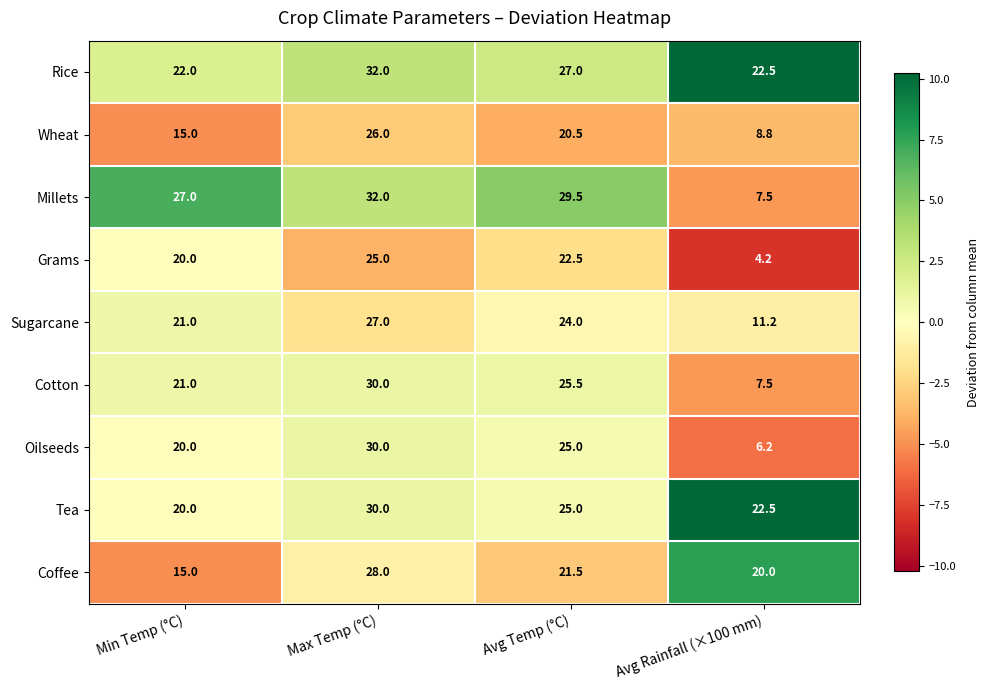

The Rice series shows 22.0 at Min Temp (°C). True or false?

True